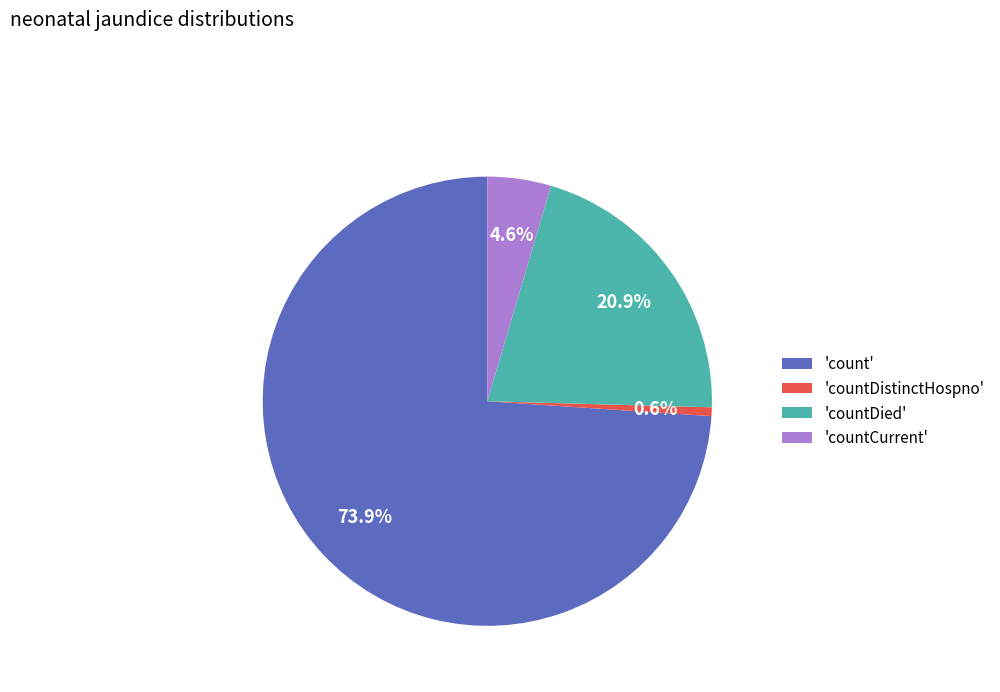

What is the total percentage of 'count' and 'countDied'?

94.8%